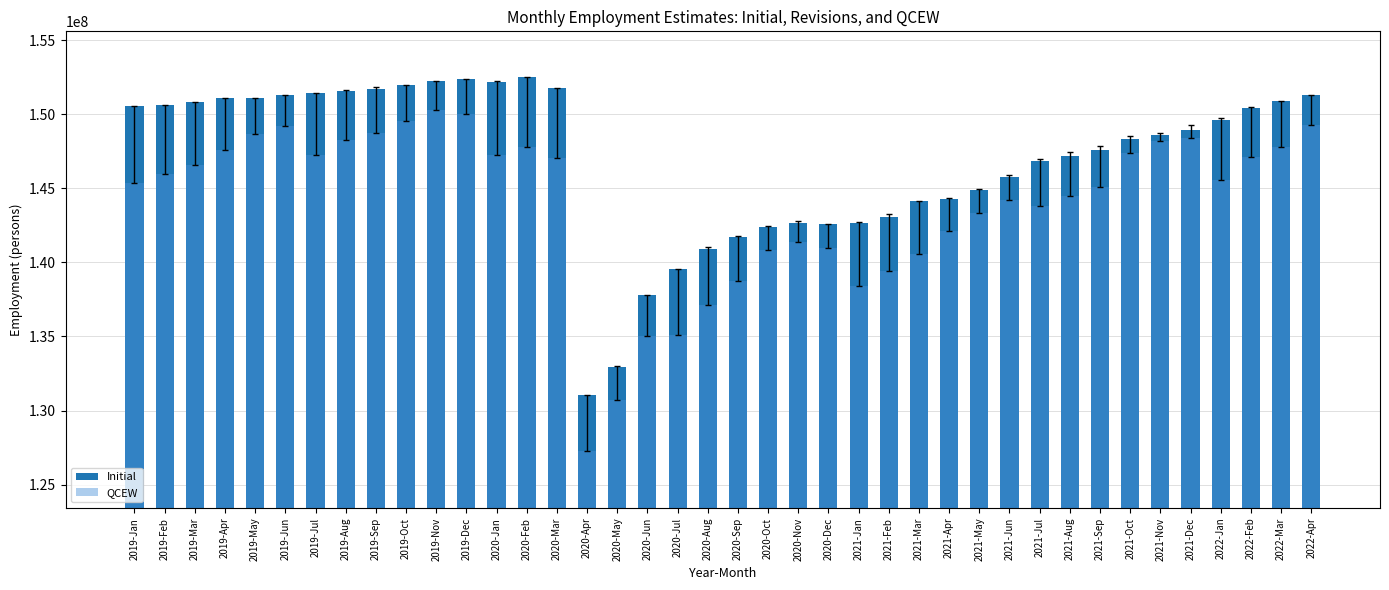

Read the Initial value at 2021-Oct, to the nearest 100.

148319000